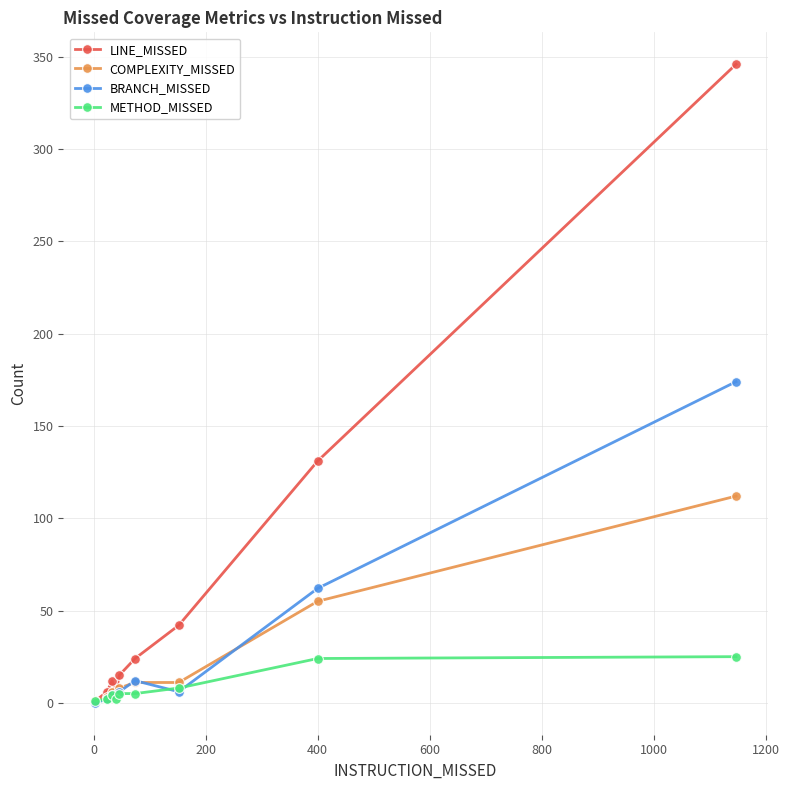

Which series has the largest total across all categories?

LINE_MISSED